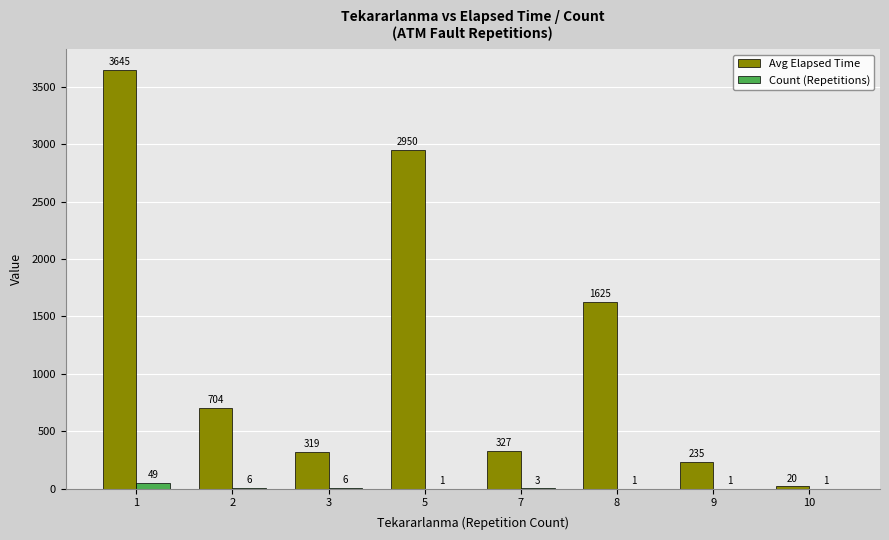

Which series has the largest total across all categories?

Avg Elapsed Time